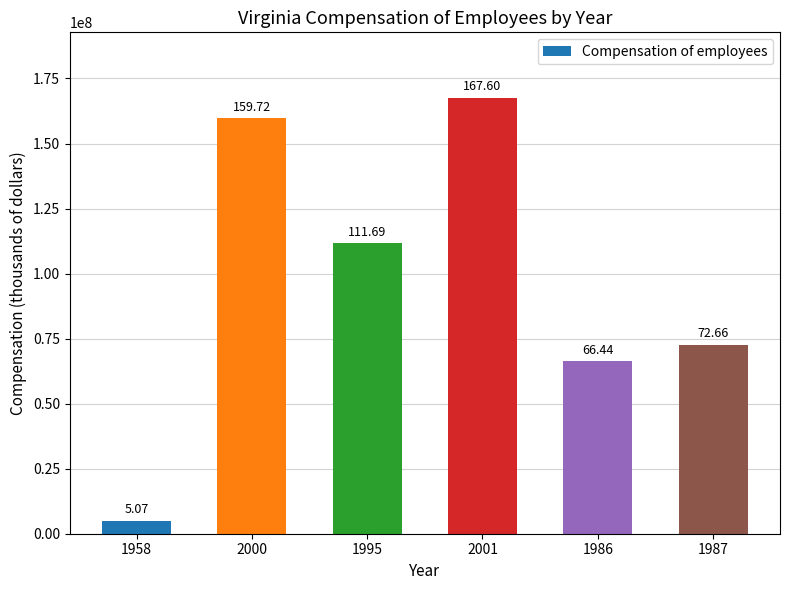

Reading right to left, extract all data points from this chart.

72659367	66435570	167604079	111693708	159716623	5068082